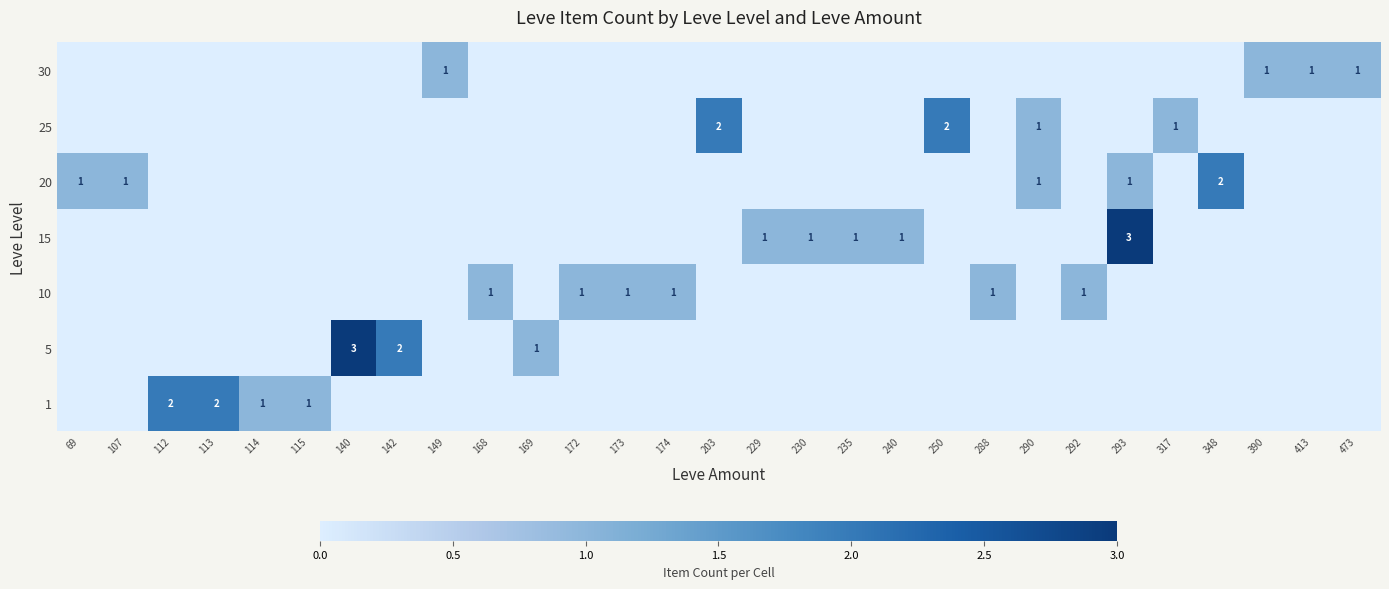

True or false: 15 has a value of 2 at 229.

False